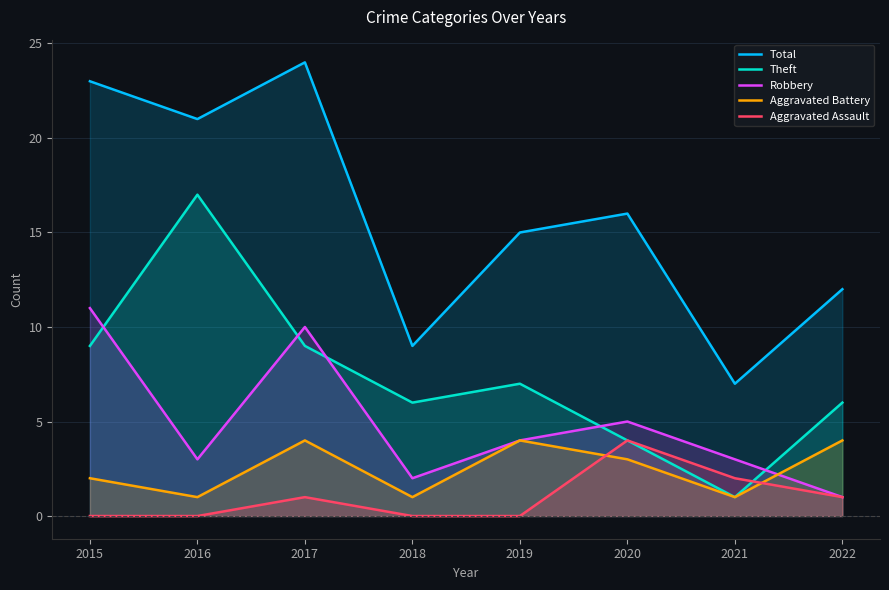

Which has a higher value, 2020 or 2015?

2015